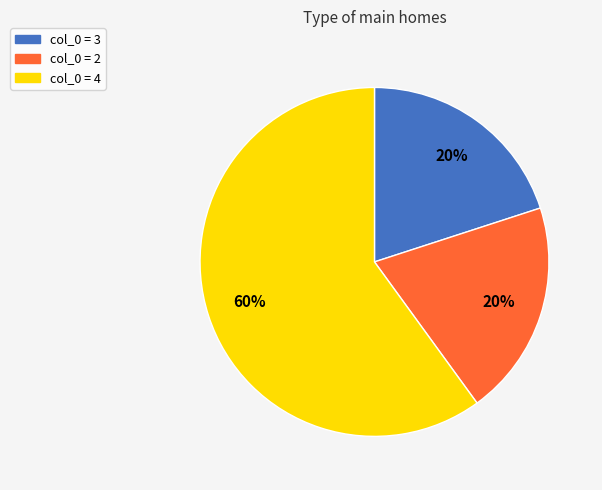

Which category has the biggest portion of the pie?

col_0 = 4